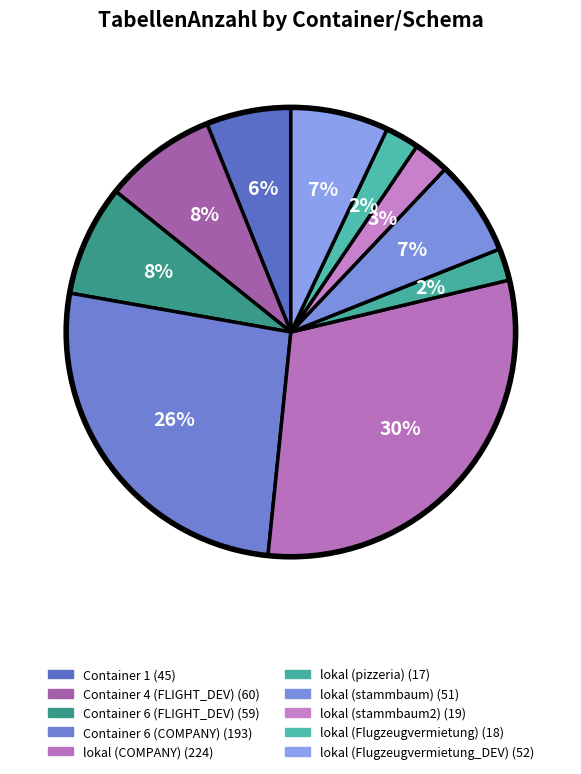

How many slices are in this pie chart?

10